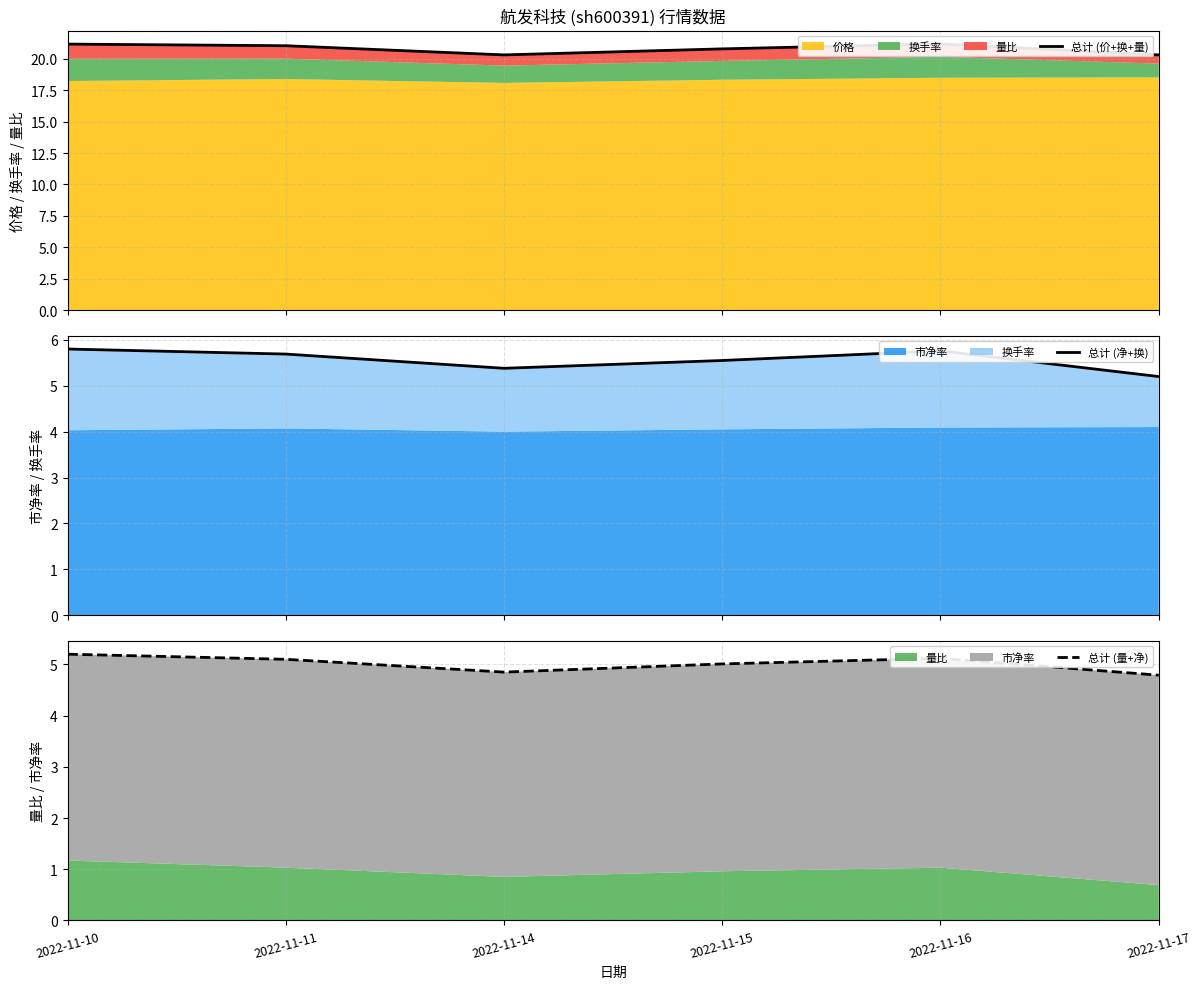

What is the greatest value displayed?

21.2